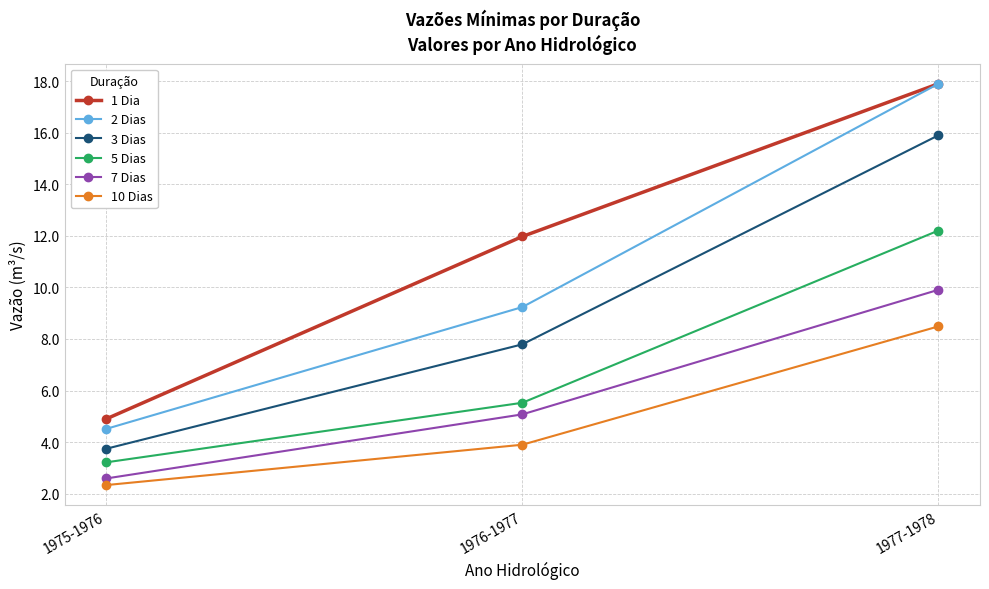

Between 1975-1976 and 1977-1978, which series saw the biggest shift?

2 Dias